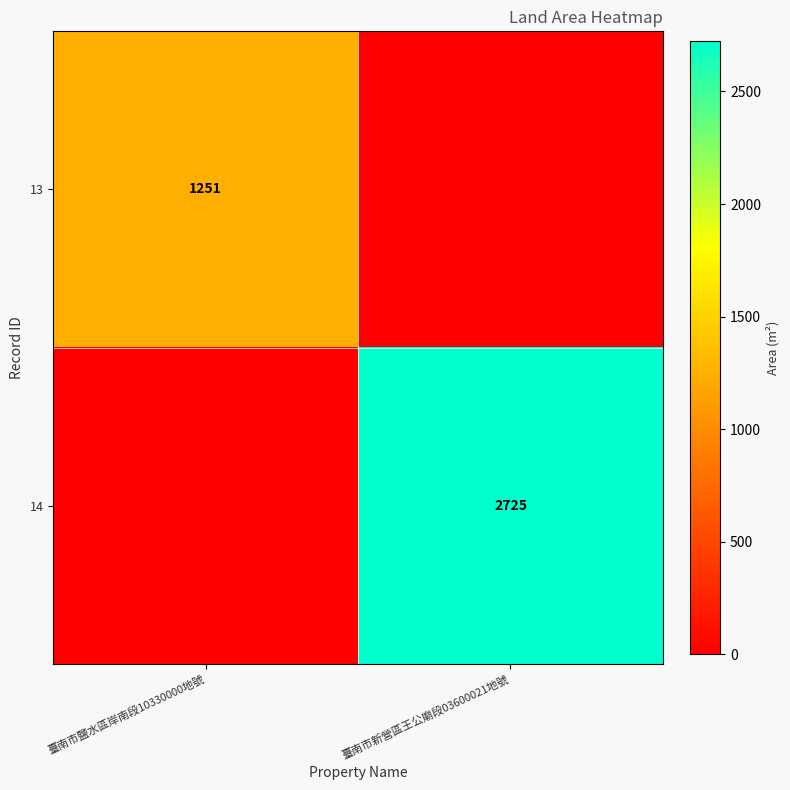

Is it true that 14 equals 970 at 臺南市新營區王公廟段03600021地號?

False